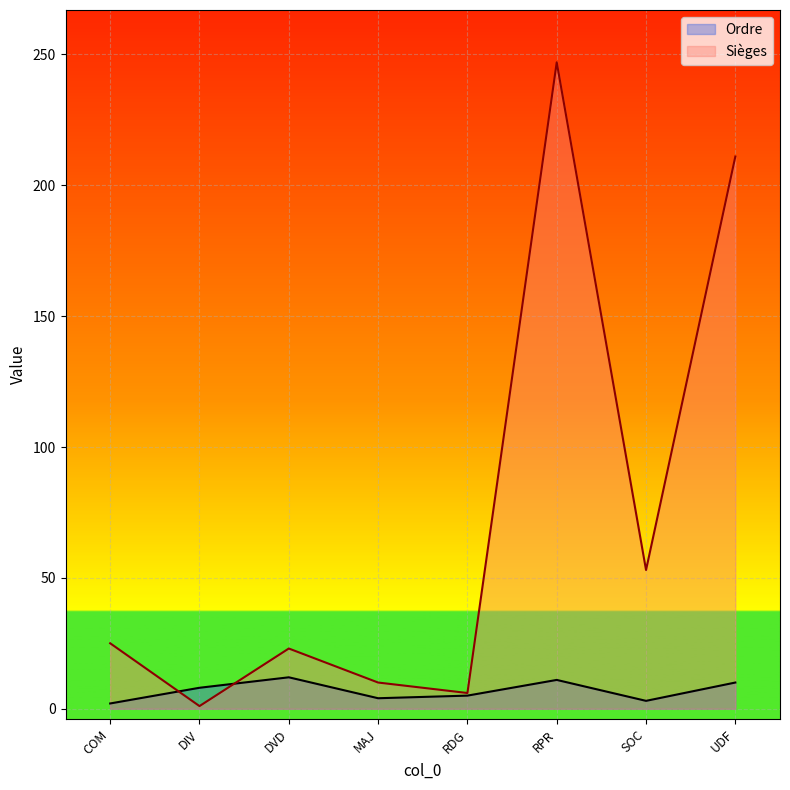

Count the Ordre values in the range 4 to 11.

5